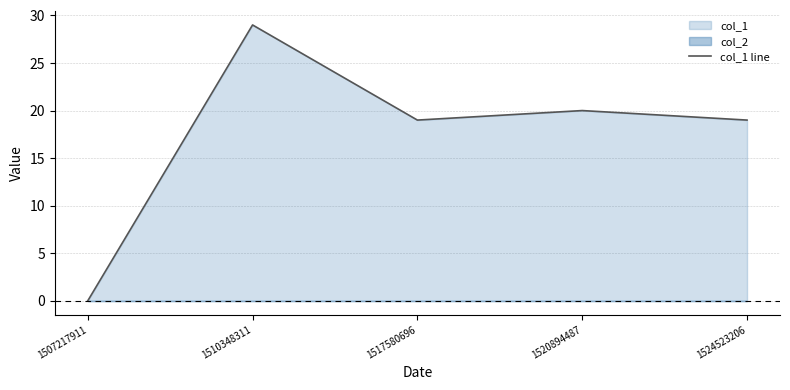

Where is the data nearest to the value 14?

1517580696